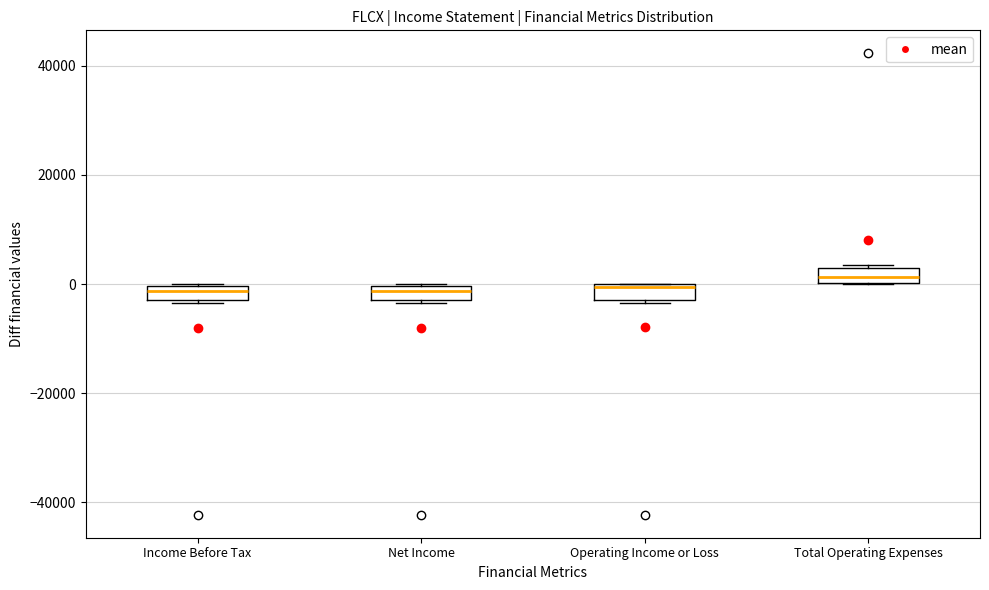

Where is the upper edge of the box for Income Before Tax on the y-axis? The values are not printed on the chart, so give them approximately, as read against the axis.

0